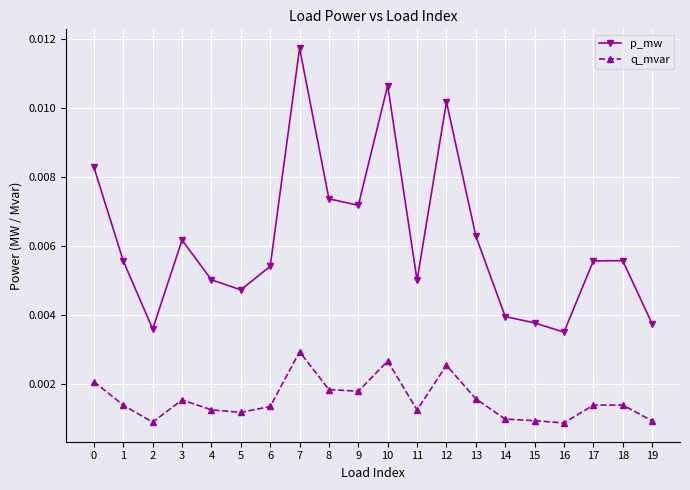

At which label does p_mw reach its peak?

7